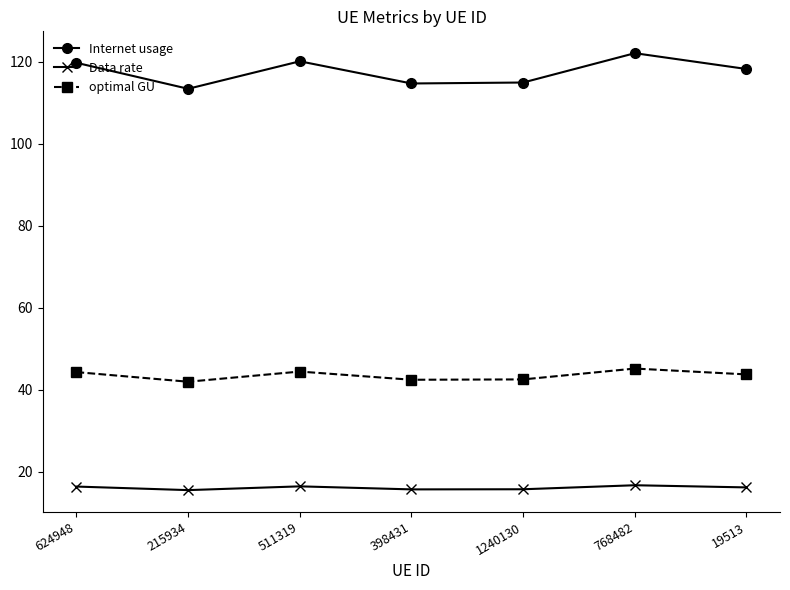

True or false: Data rate has more than 0 interior local peaks.

True